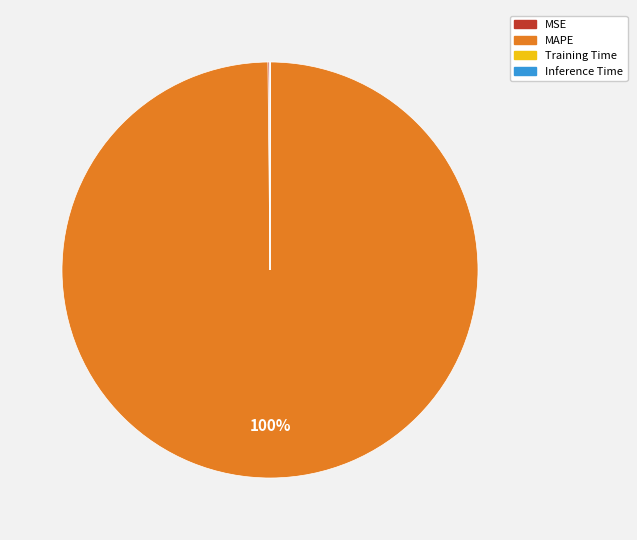

To the nearest percent, what is the average slice percentage?

25%